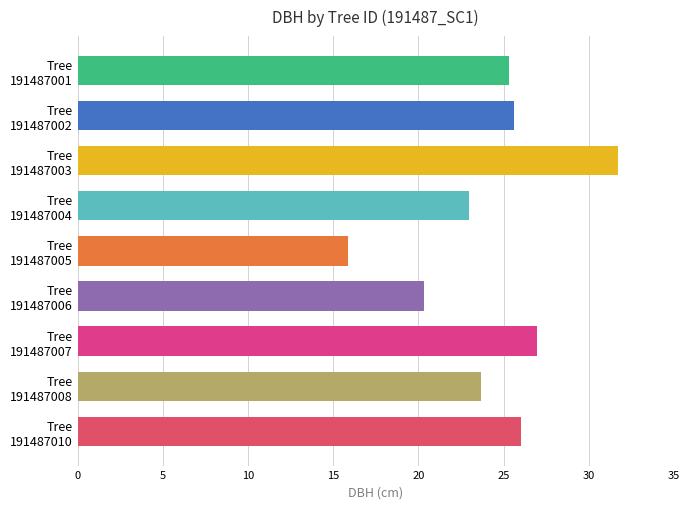

What is the average value?

24.3